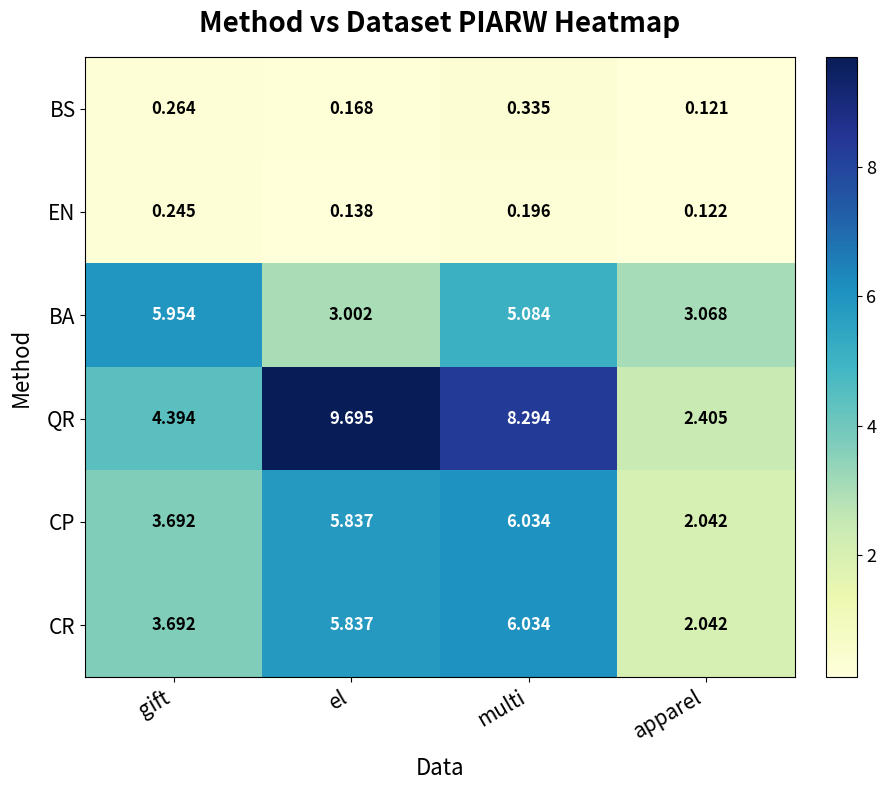

Where is CP nearest to the value 4?

gift